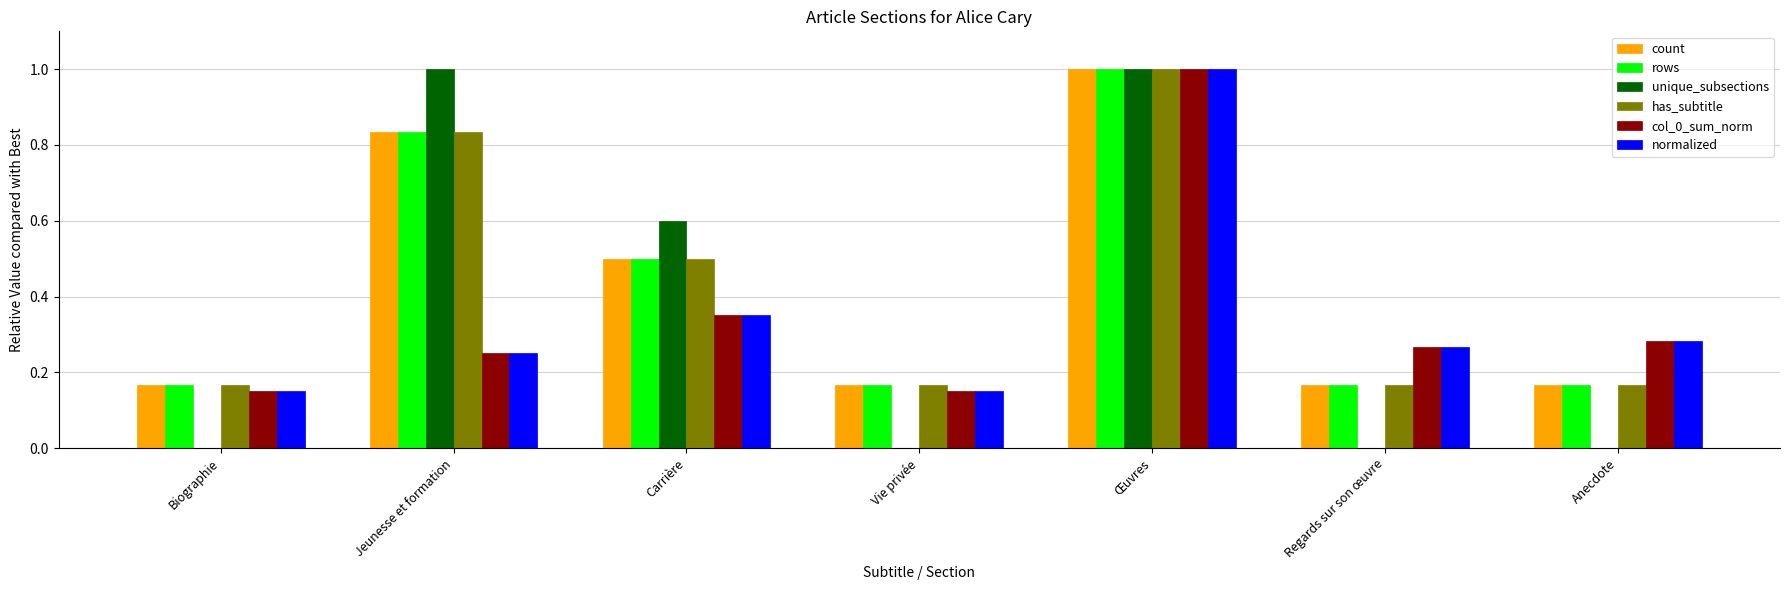

The count series shows 0.1 at Carrière. True or false?

False